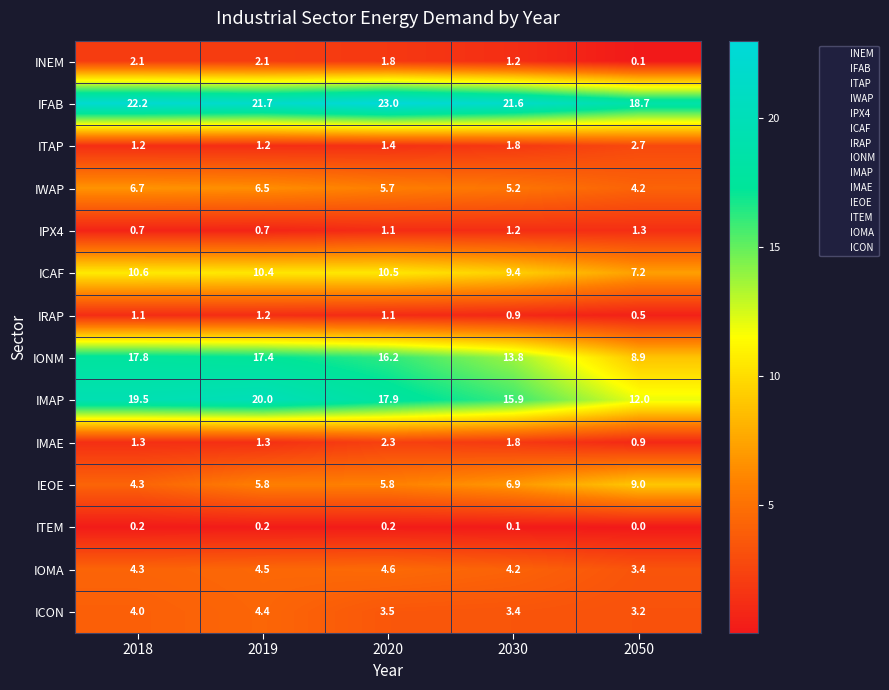

At which category does the chart reach its minimum across all series?

2050